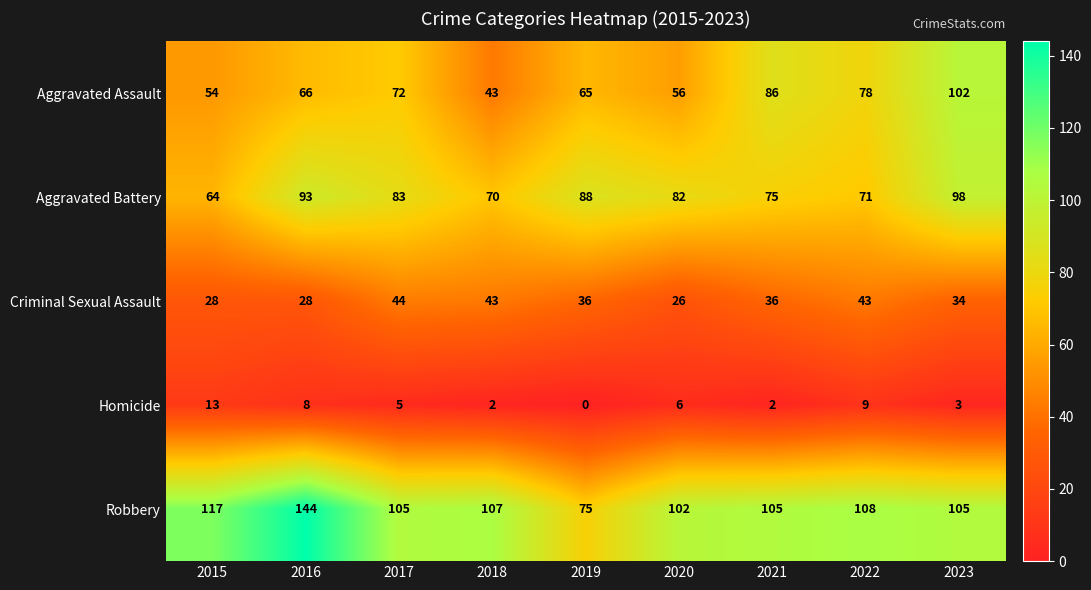

True or false: Robbery has a value of 86 at 2016.

False